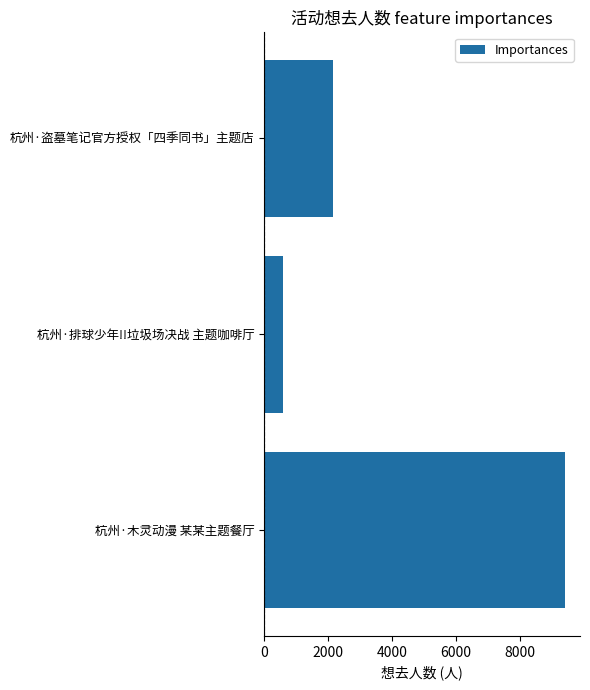

What is the greatest value displayed?

9416